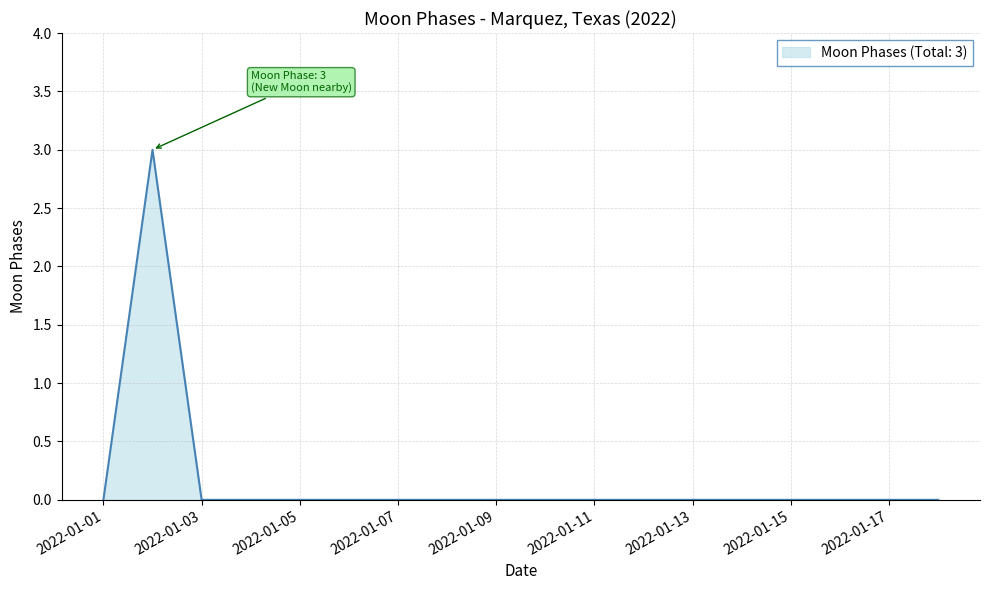

How many lines are shown in the chart?

1